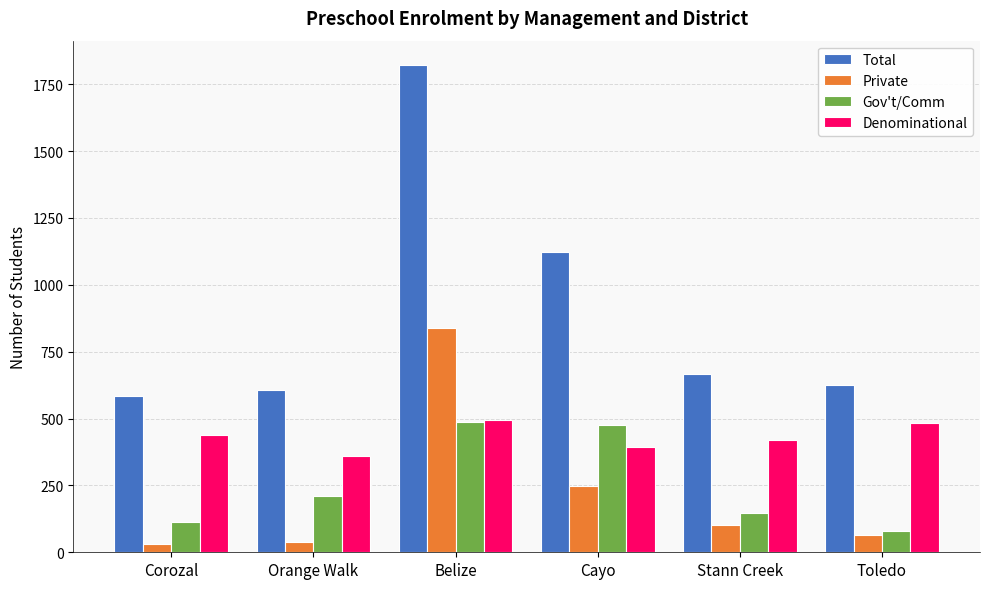

At which category is the sum across all series the highest?

Belize